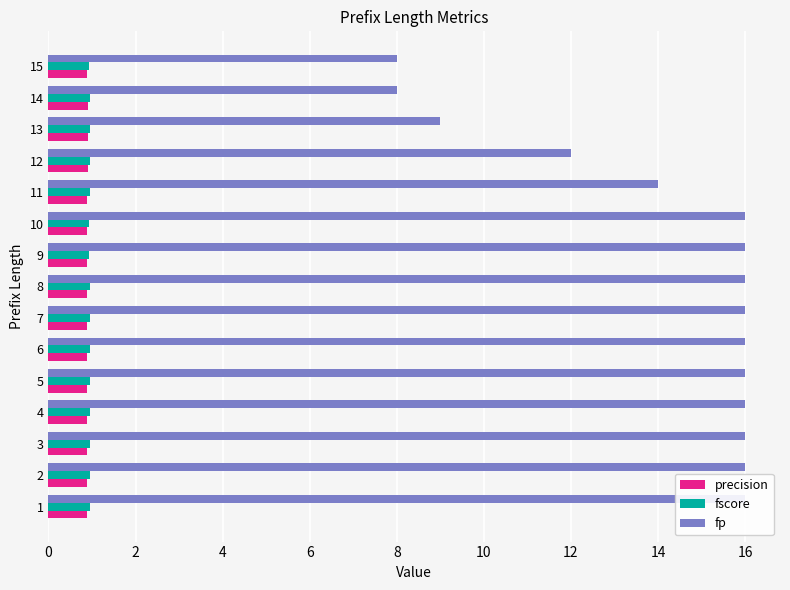

Is it true that precision equals 0.3 at 11?

False